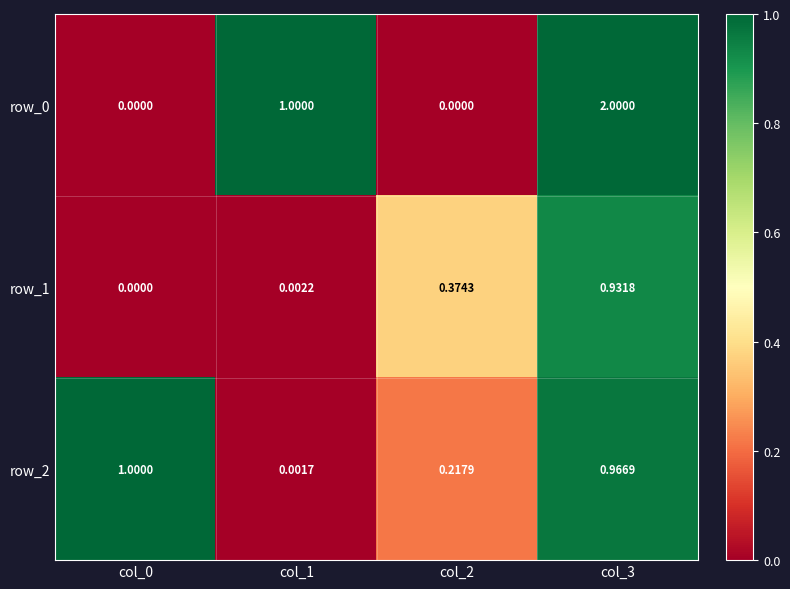

Is the value of row_2 at col_1 greater than the value of row_0 at col_3?

No